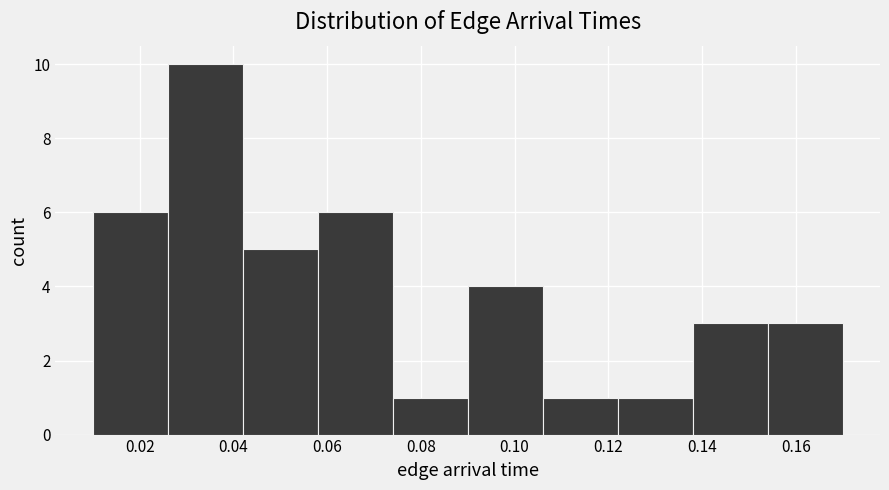

Reading left to right, transcribe this chart: for each bar, give the range it covers on the x-axis and its height. The values are not printed on the chart, so give them approximately, as read against the axis.

0.010 to 0.026: 6
0.026 to 0.042: 10
0.042 to 0.058: 5
0.058 to 0.074: 6
0.074 to 0.090: 1
0.090 to 0.106: 4
0.106 to 0.122: 1
0.122 to 0.138: 1
0.138 to 0.154: 3
0.154 to 0.170: 3